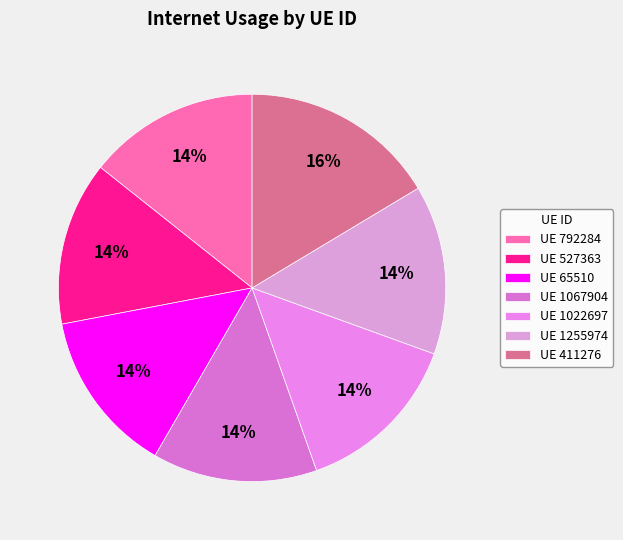

How many segments does this pie chart have?

7